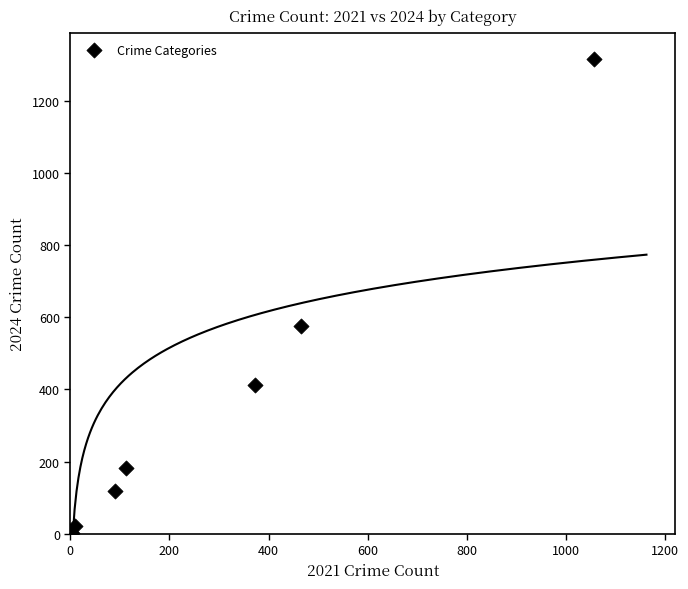

What Y value in the scatter plot is closest to 658?

575